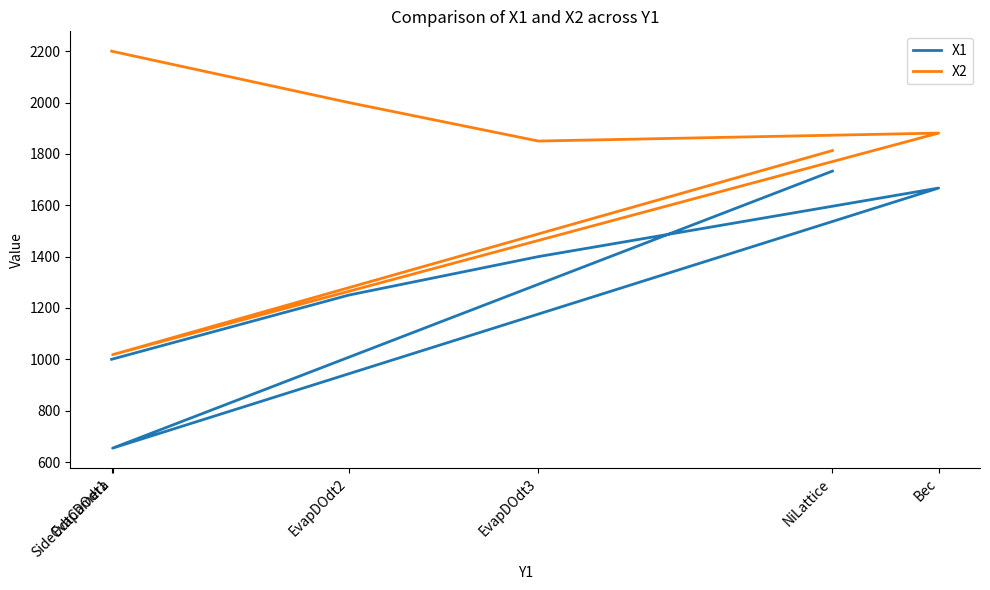

Which category has the lowest value across all series?

SideOdtCamera